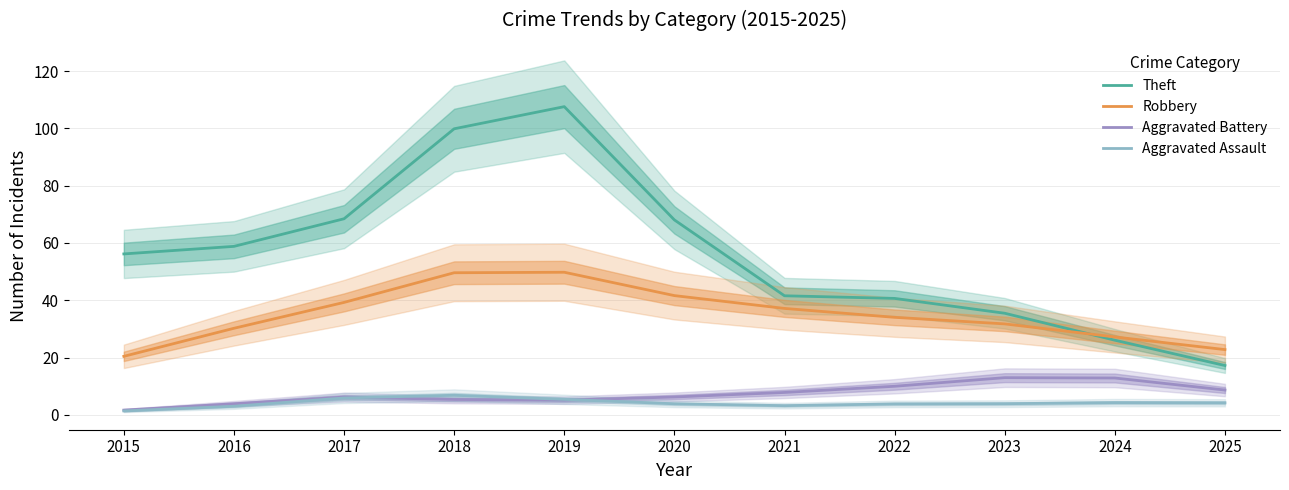

What is the highest value of the Robbery series?

49.8